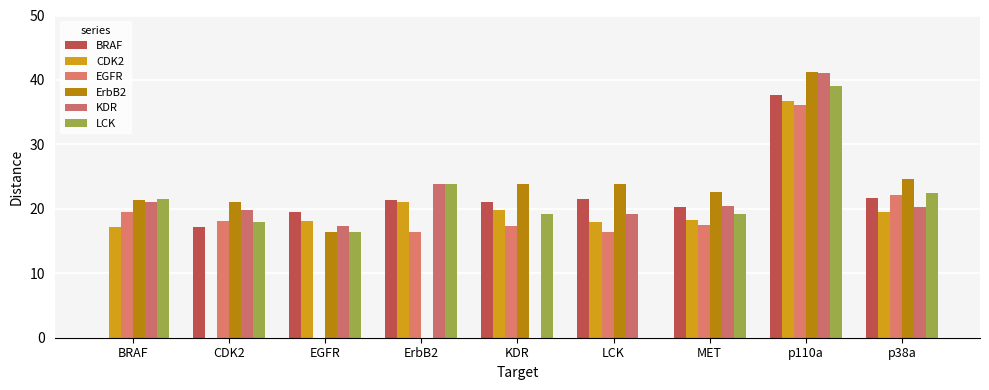

What is the label of the 3rd bar from the left?

EGFR